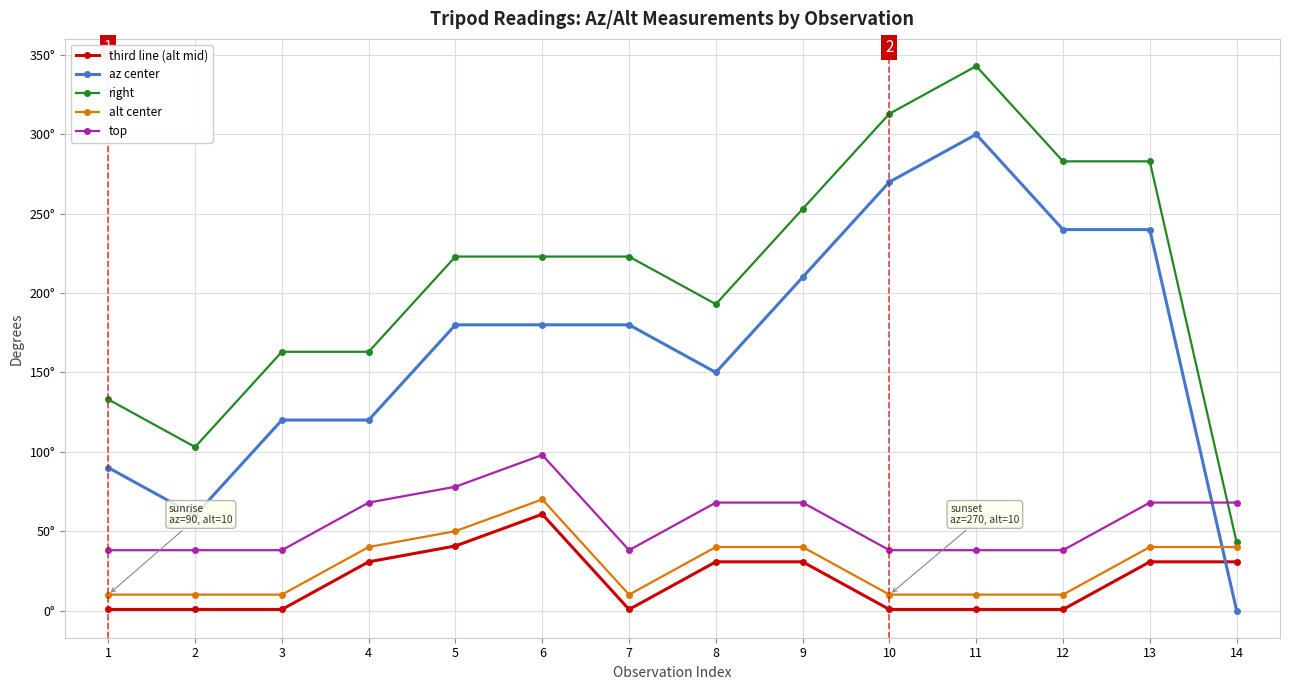

Between 5 and 9, which series saw the biggest shift?

az center